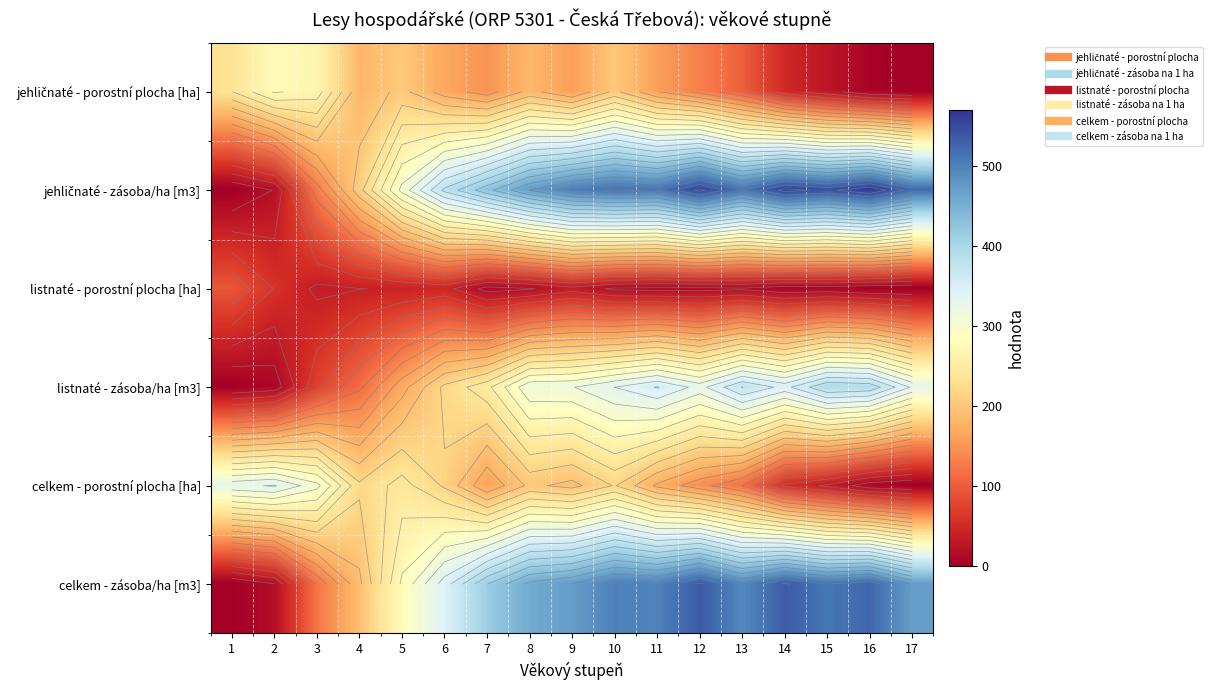

The celkem - zásoba/ha [m3] series shows 158.6 at 8. True or false?

False